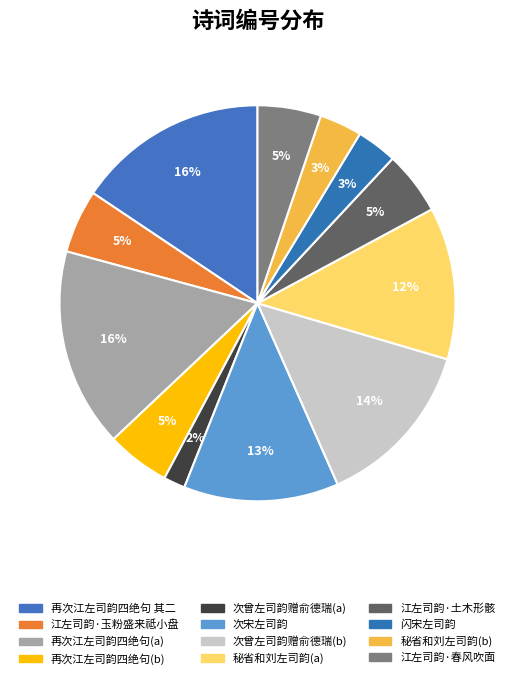

To the nearest percent, what is the average slice percentage?

8%